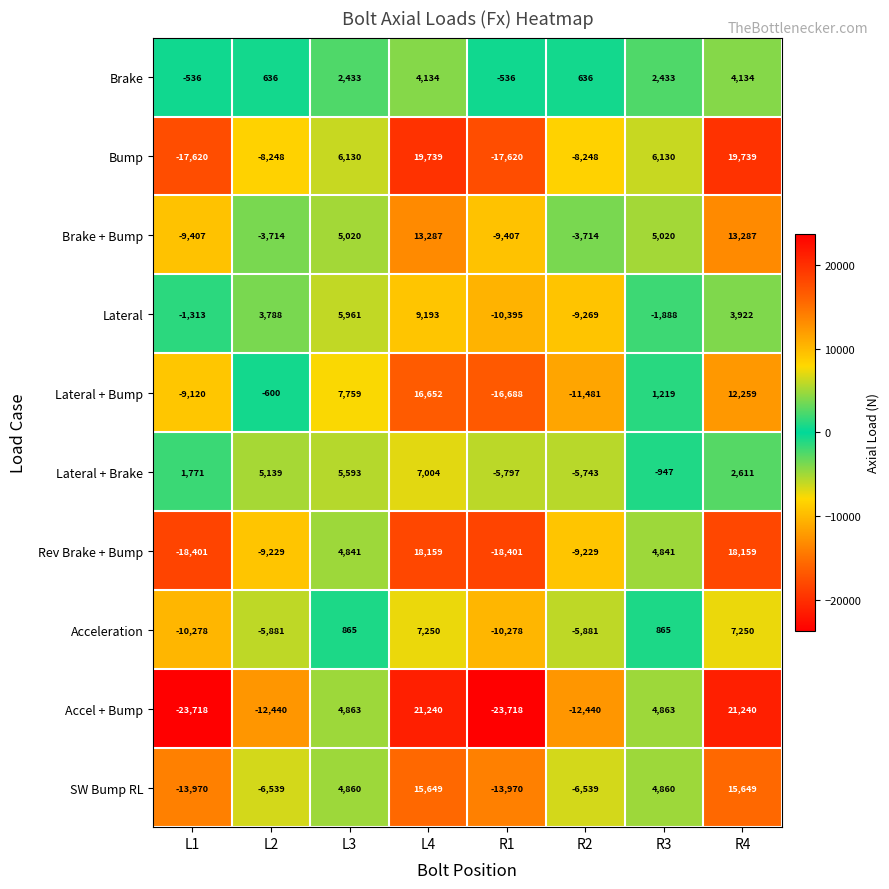

At which category is the sum across all series the highest?

L4